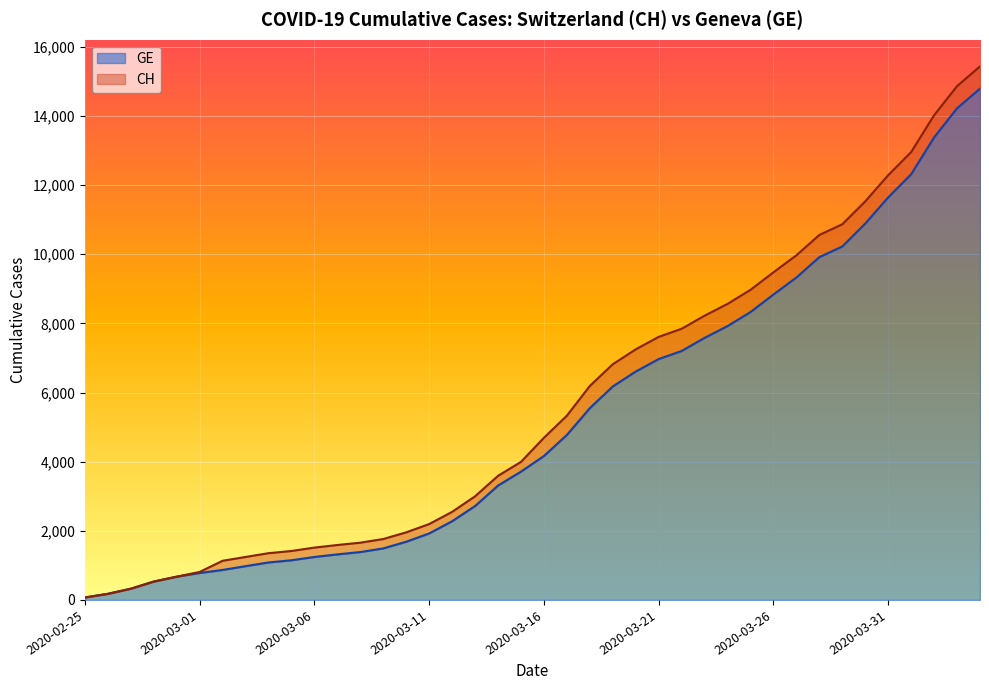

Reading right to left, what are all the values shown in this chart?

CH: 2020-04-04=15433	2020-04-03=14862	2020-04-02=14021	2020-04-01=12955	2020-03-31=12287	2020-03-30=11529	2020-03-29=10867	2020-03-28=10558	2020-03-27=9969	2020-03-26=9477	2020-03-25=8970	2020-03-24=8564	2020-03-23=8223	2020-03-22=7844	2020-03-21=7610	2020-03-20=7249	2020-03-19=6818	2020-03-18=6190	2020-03-17=5330	2020-03-16=4691	2020-03-15=3993	2020-03-14=3590	2020-03-13=2998	2020-03-12=2548	2020-03-11=2195	2020-03-10=1955	2020-03-09=1762	2020-03-08=1656	2020-03-07=1589	2020-03-06=1514	2020-03-05=1416	2020-03-04=1352	2020-03-03=1243	2020-03-02=1133	2020-03-01=810	2020-02-29=673	2020-02-28=532	2020-02-27=325	2020-02-26=177	2020-02-25=72
GE: 2020-04-04=14791	2020-04-03=14220	2020-04-02=13379	2020-04-01=12313	2020-03-31=11645	2020-03-30=10887	2020-03-29=10225	2020-03-28=9916	2020-03-27=9327	2020-03-26=8835	2020-03-25=8328	2020-03-24=7922	2020-03-23=7581	2020-03-22=7202	2020-03-21=6968	2020-03-20=6607	2020-03-19=6176	2020-03-18=5548	2020-03-17=4773	2020-03-16=4164	2020-03-15=3712	2020-03-14=3309	2020-03-13=2717	2020-03-12=2277	2020-03-11=1924	2020-03-10=1684	2020-03-09=1491	2020-03-08=1385	2020-03-07=1318	2020-03-06=1243	2020-03-05=1148	2020-03-04=1084	2020-03-03=977	2020-03-02=868	2020-03-01=780	2020-02-29=673	2020-02-28=532	2020-02-27=325	2020-02-26=177	2020-02-25=72